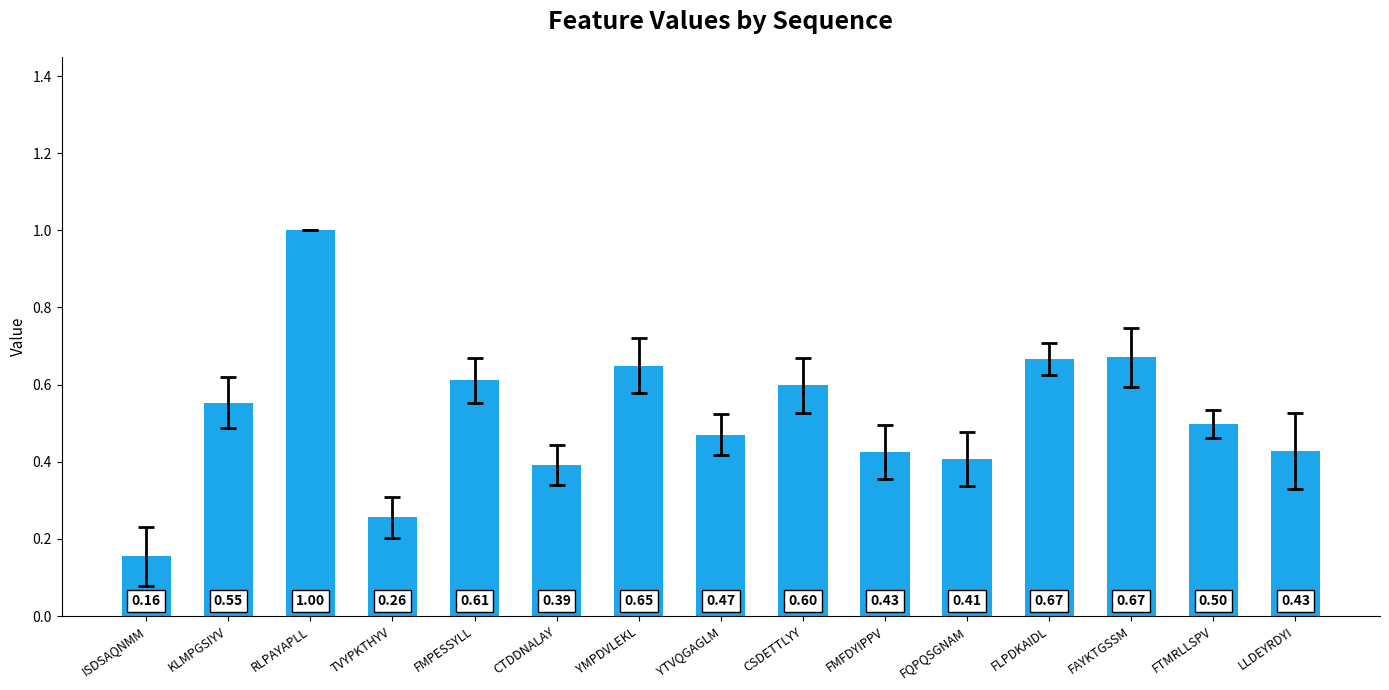

Which label corresponds to the largest value in the chart?

RLPAYAPLL